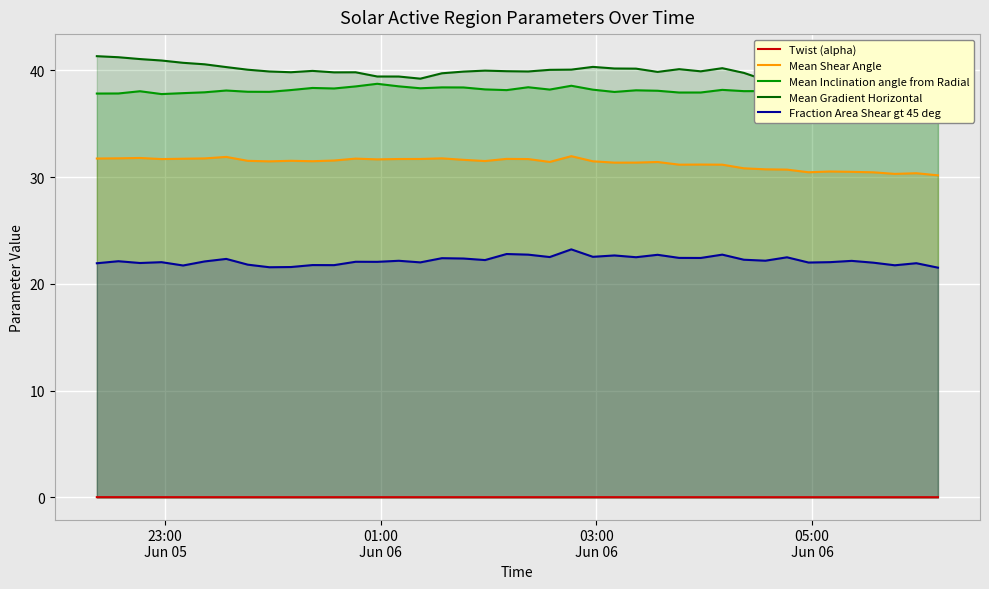

What is the highest value of the Mean Shear Angle series?

32.0